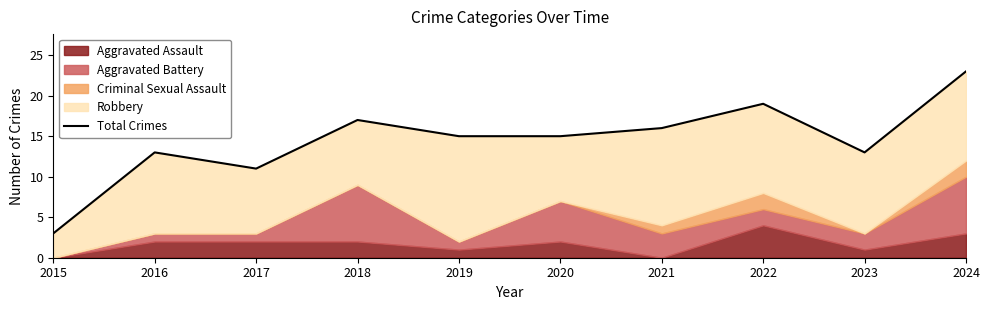

What is the average value?

14